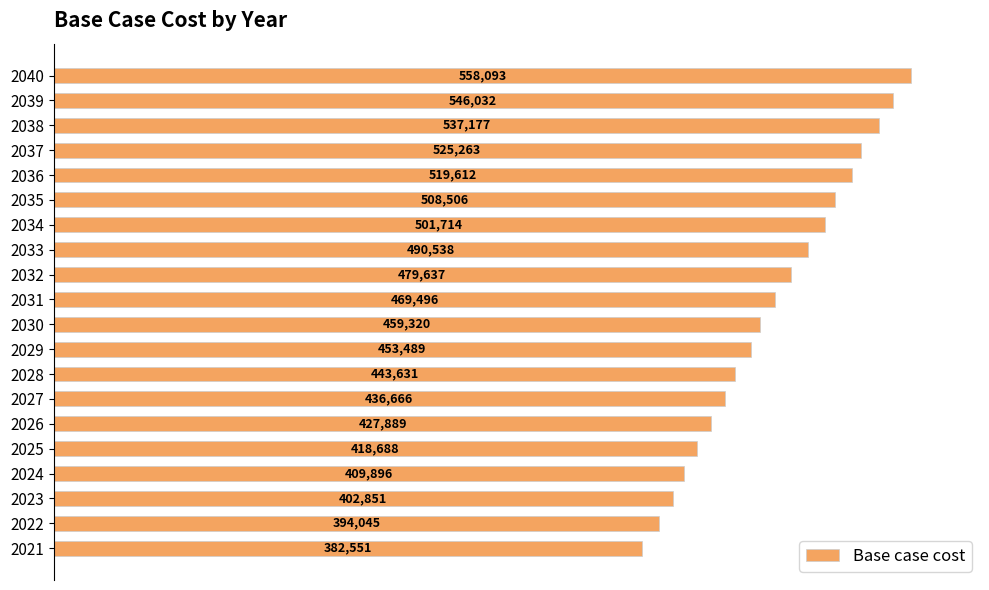

Which has a higher value, 2040 or 2022?

2040